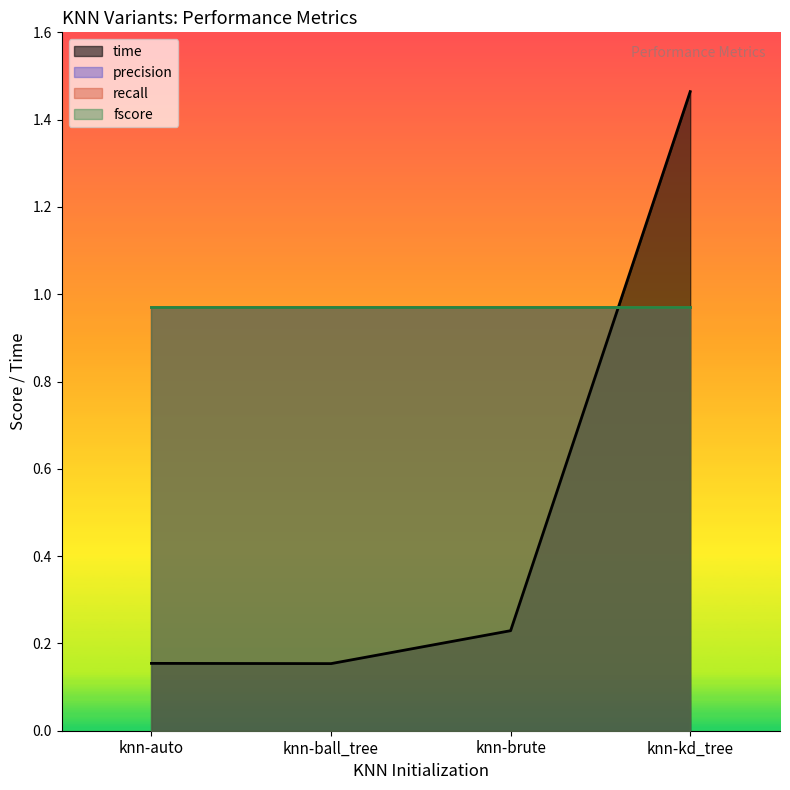

Reading left to right, transcribe all the data shown in this chart.

time: 0.2	0.2	0.2	1.5
precision: 1.0	1.0	1.0	1.0
recall: 1.0	1.0	1.0	1.0
fscore: 1.0	1.0	1.0	1.0